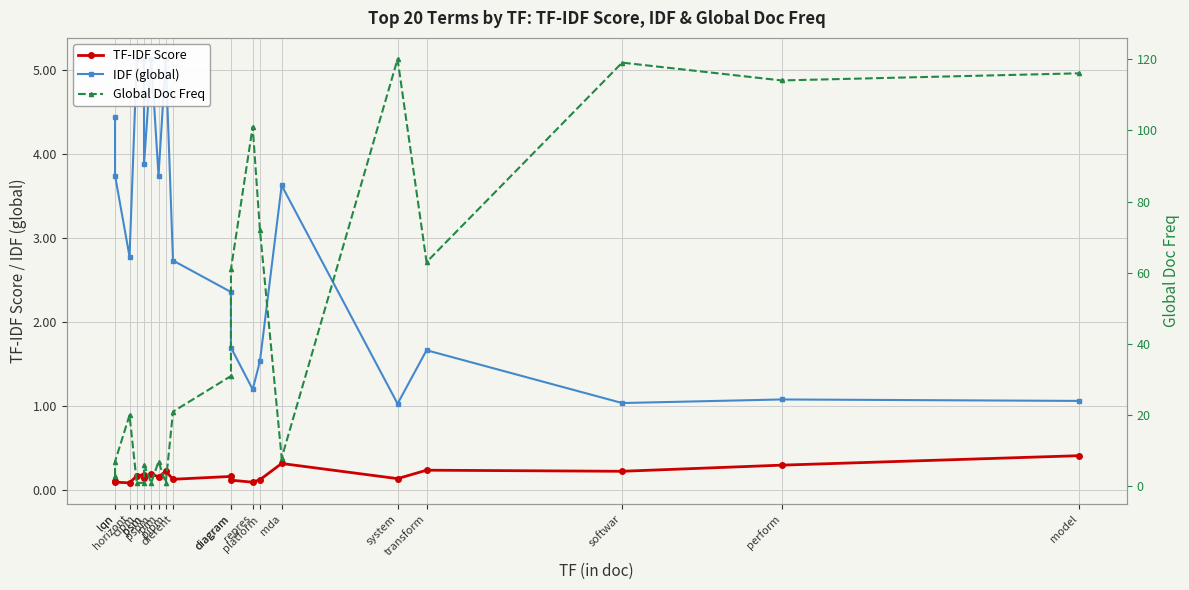

How many series are shown in this chart?

3